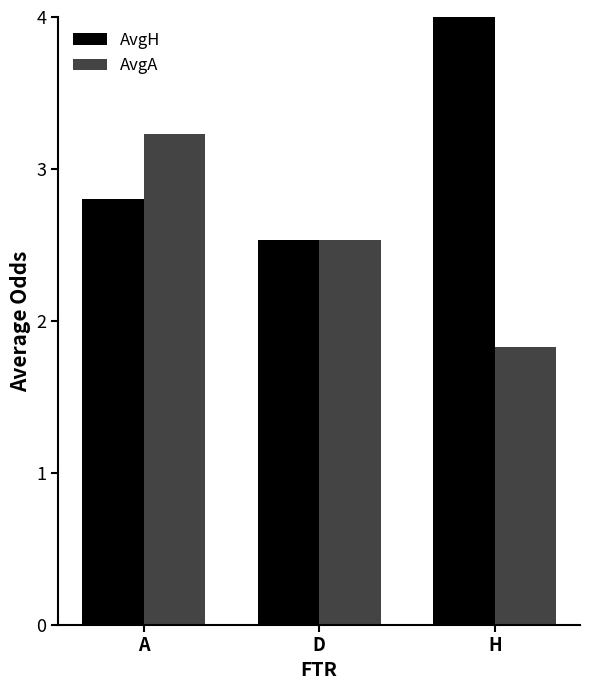

What is the label of the 1st bar from the right?

H